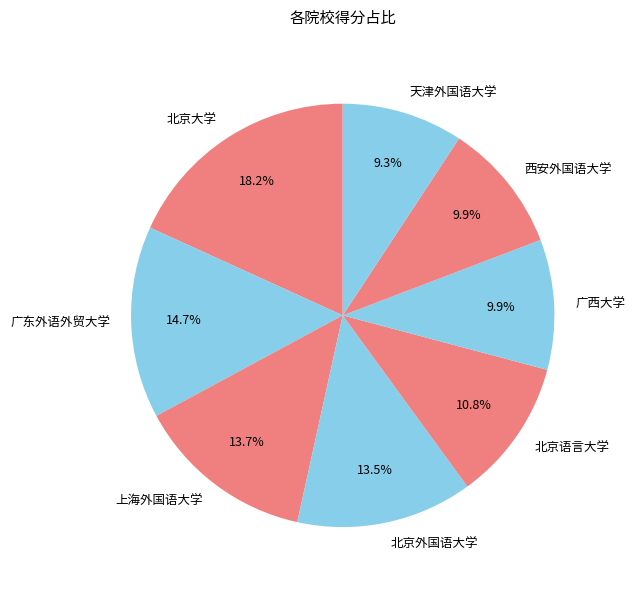

Does 西安外国语大学 account for over 50% of the chart?

No